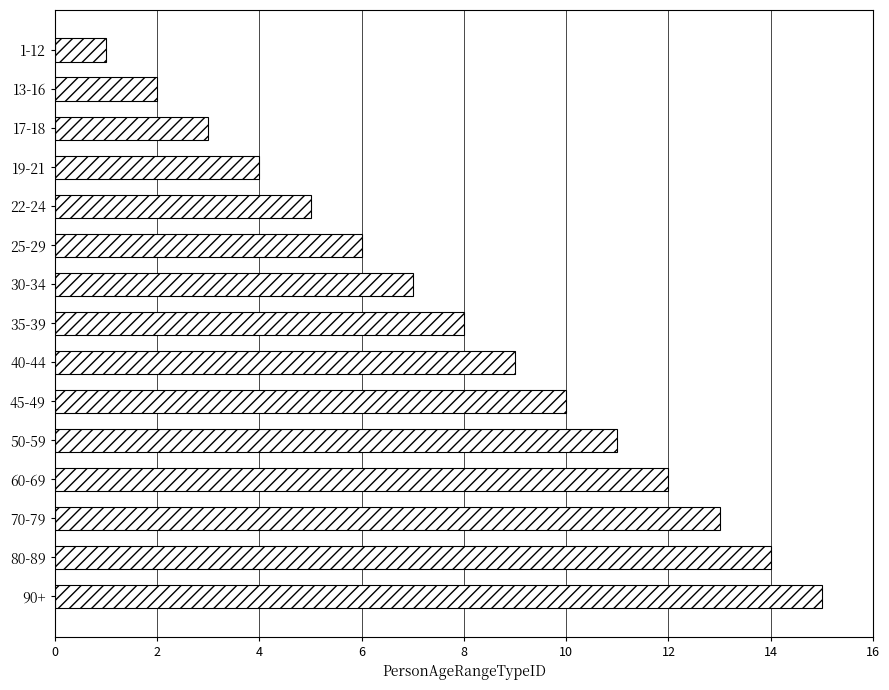

What is the average value?

8